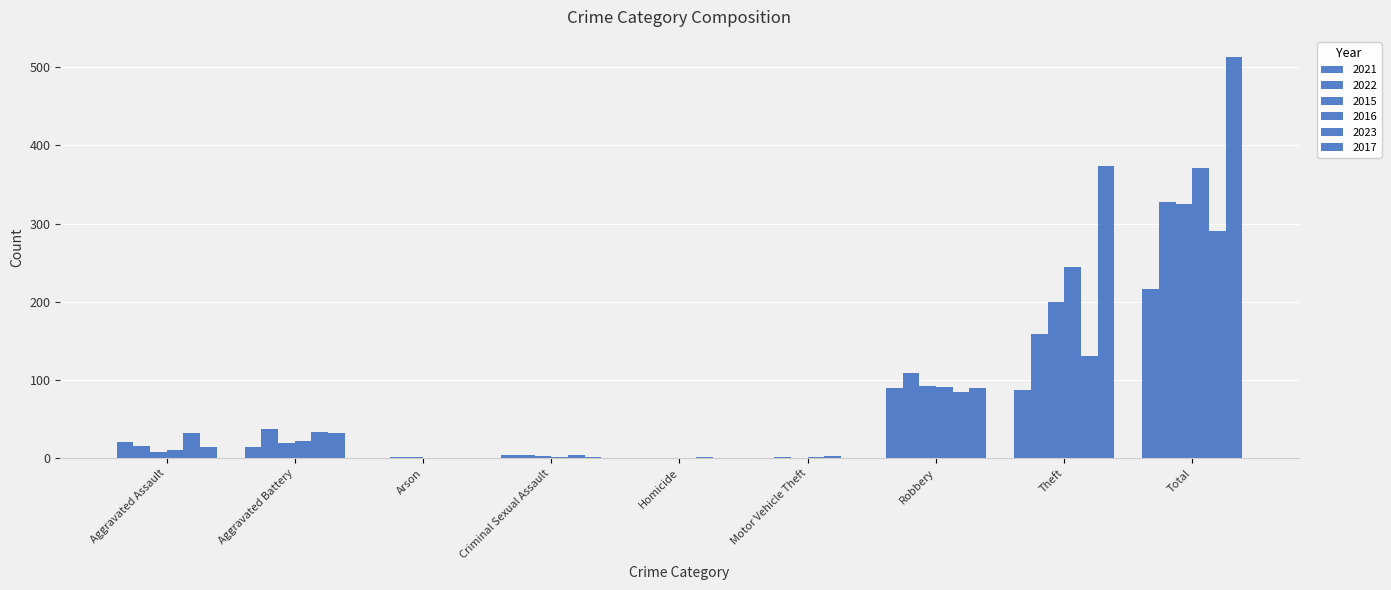

Are the bars grouped side by side (vs. stacked)?

Yes